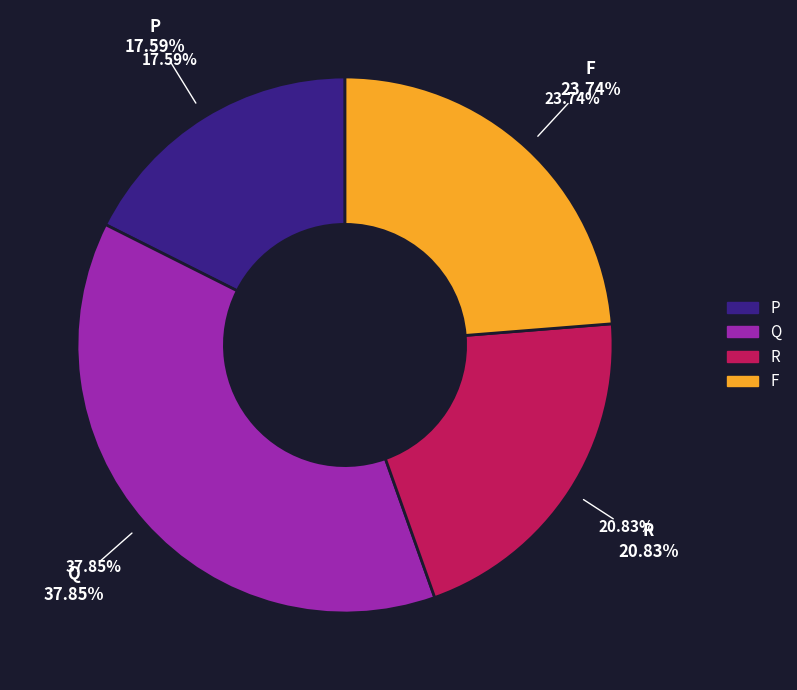

To the nearest percent, what is the combined percentage of F and R?

45%